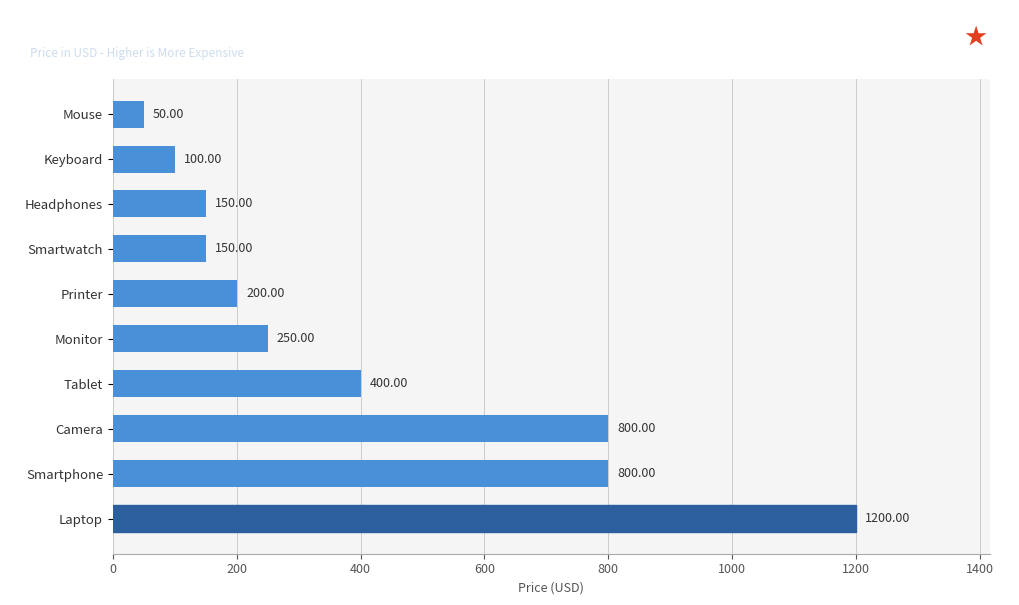

How many bars are there in total?

10